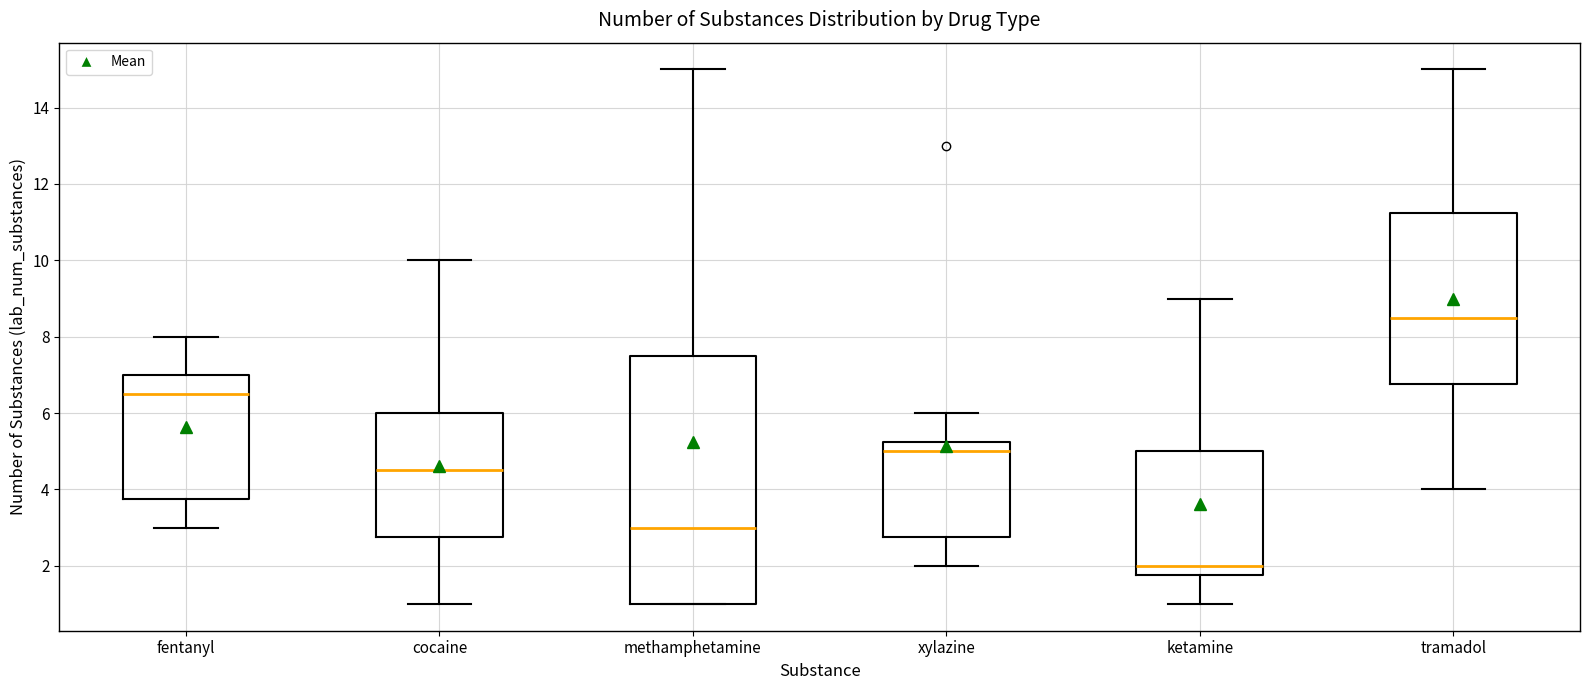

Reading left to right, read every box against the y-axis: the position of its median line, the range the box covers, and the ends of its whiskers. The values are not printed on the chart, so give them approximately, as read against the axis.

fentanyl: median 6.6, box 3.8 to 7.0, whiskers 3.0 to 8.0
cocaine: median 4.6, box 2.8 to 6.0, whiskers 1.0 to 10.0
methamphetamine: median 3.0, box 1.0 to 7.6, whiskers 1.0 to 15.0
xylazine: median 5.0, box 2.8 to 5.2, whiskers 2.0 to 6.0
ketamine: median 2.0, box 1.8 to 5.0, whiskers 1.0 to 9.0
tramadol: median 8.6, box 6.8 to 11.2, whiskers 4.0 to 15.0